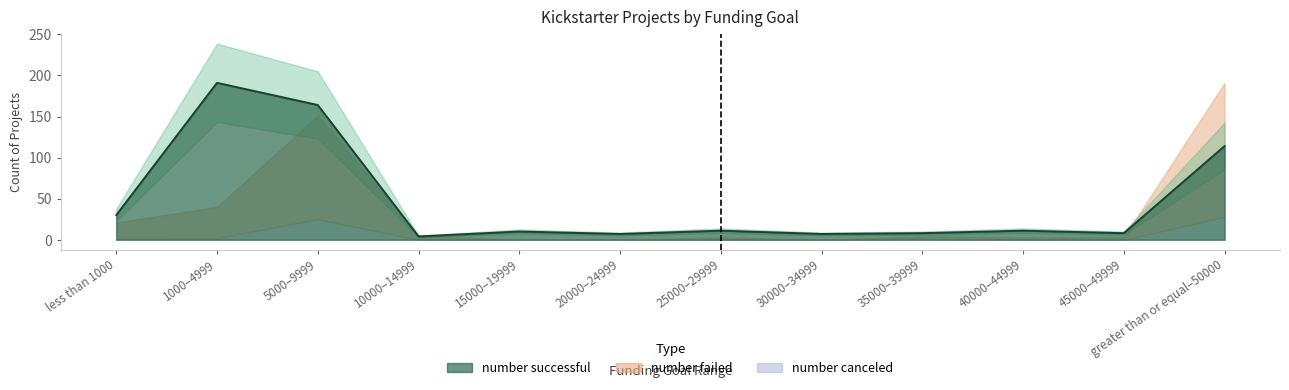

In number failed, how many points are lower than both neighbors (excluding endpoints)?

1